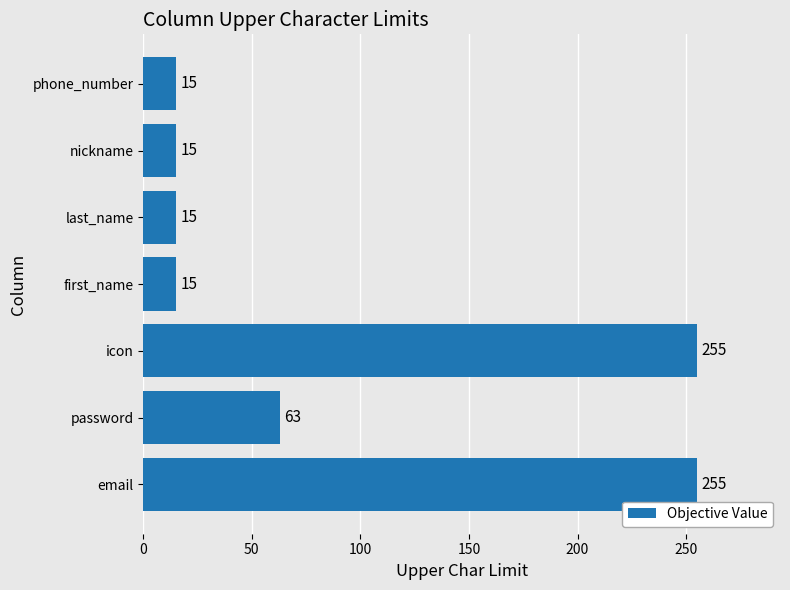

What is the minimum value shown in the chart?

15